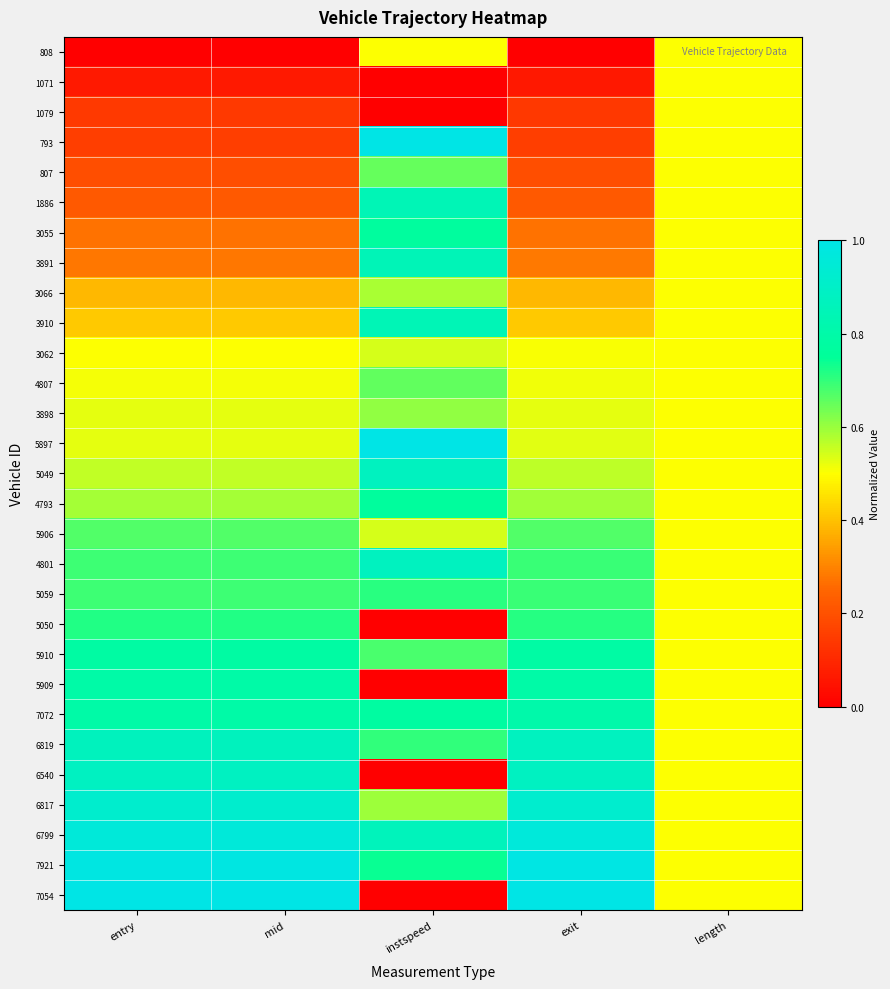

At how many categories does at least one series exceed 0?

5